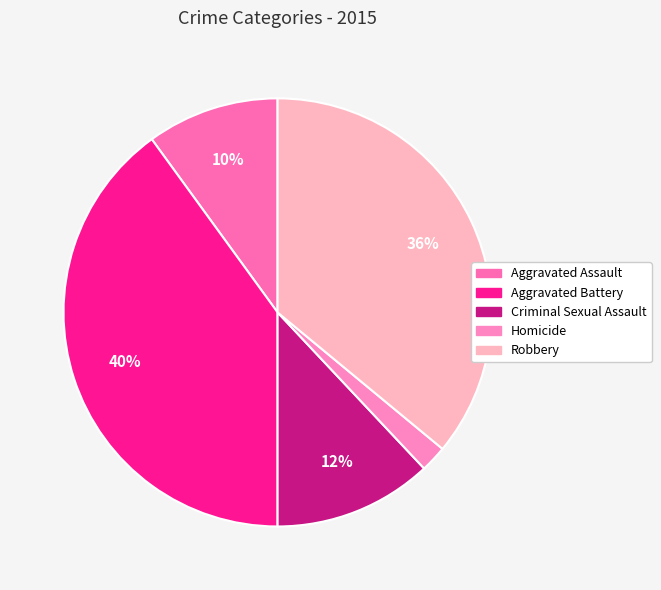

Which category has the biggest portion of the pie?

Aggravated Battery